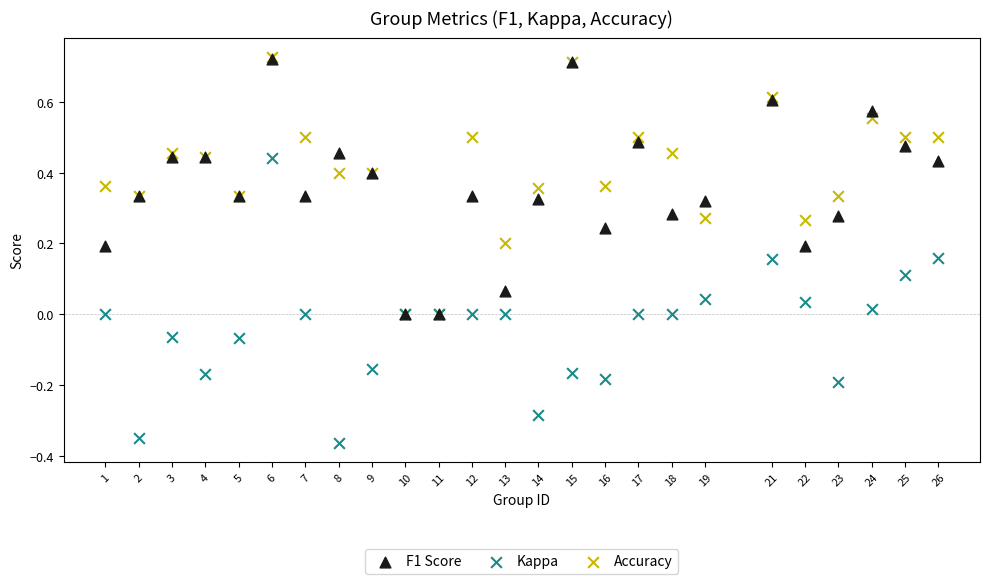

Which series has the largest Y range (max minus min)?

Kappa